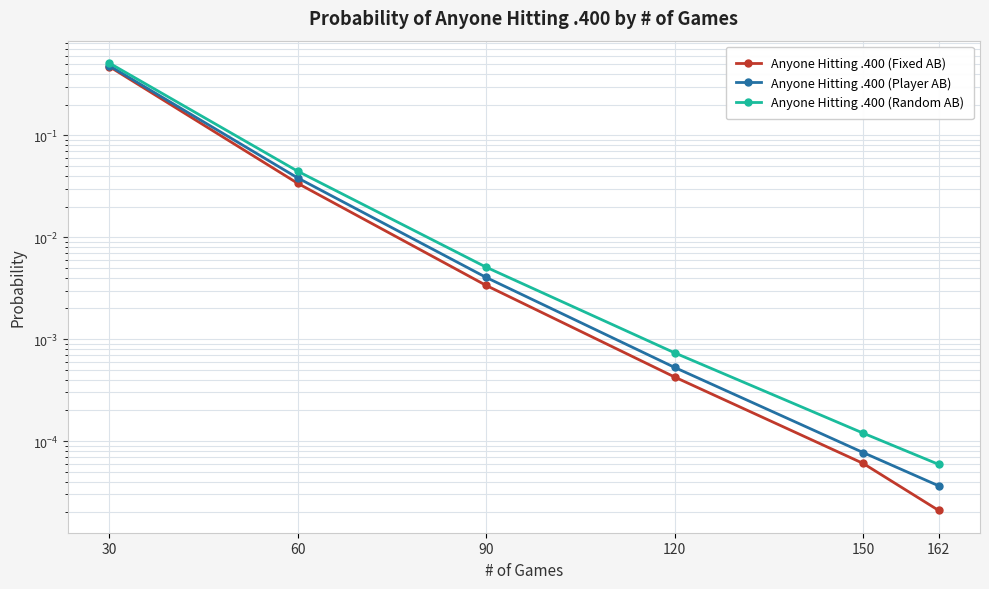

What value does the Anyone Hitting .400 (Random AB) series have at 30?

0.5